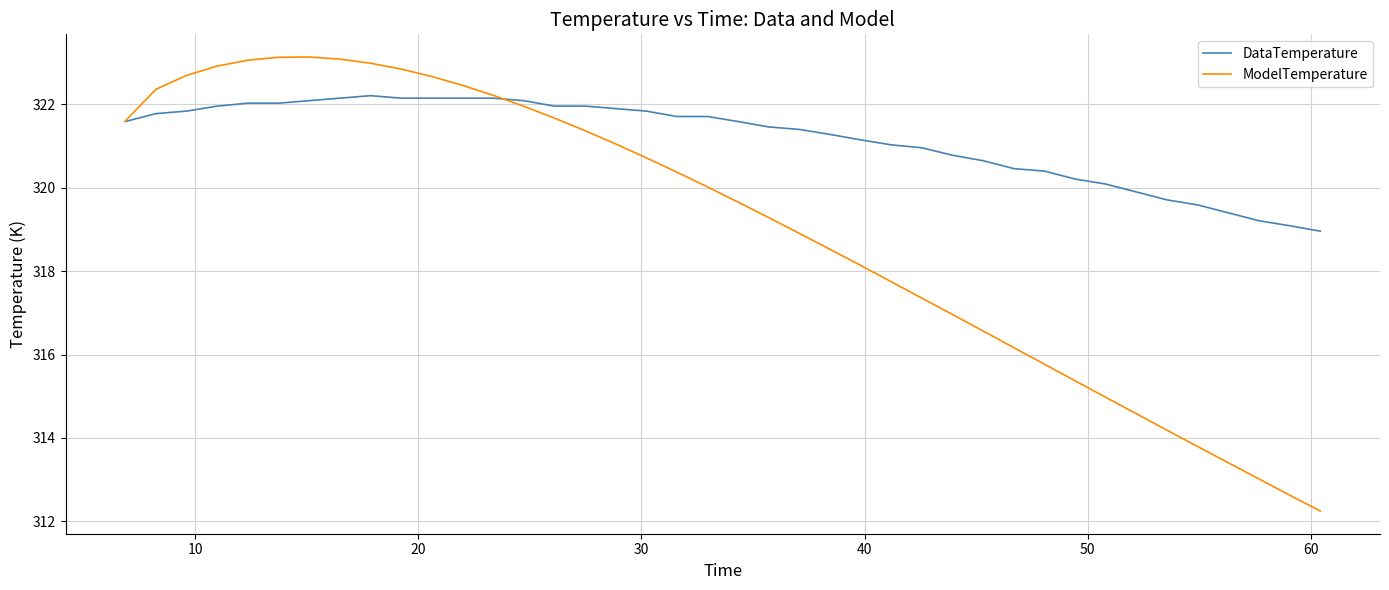

List the series in order of their peak value, lowest first.

DataTemperature, ModelTemperature